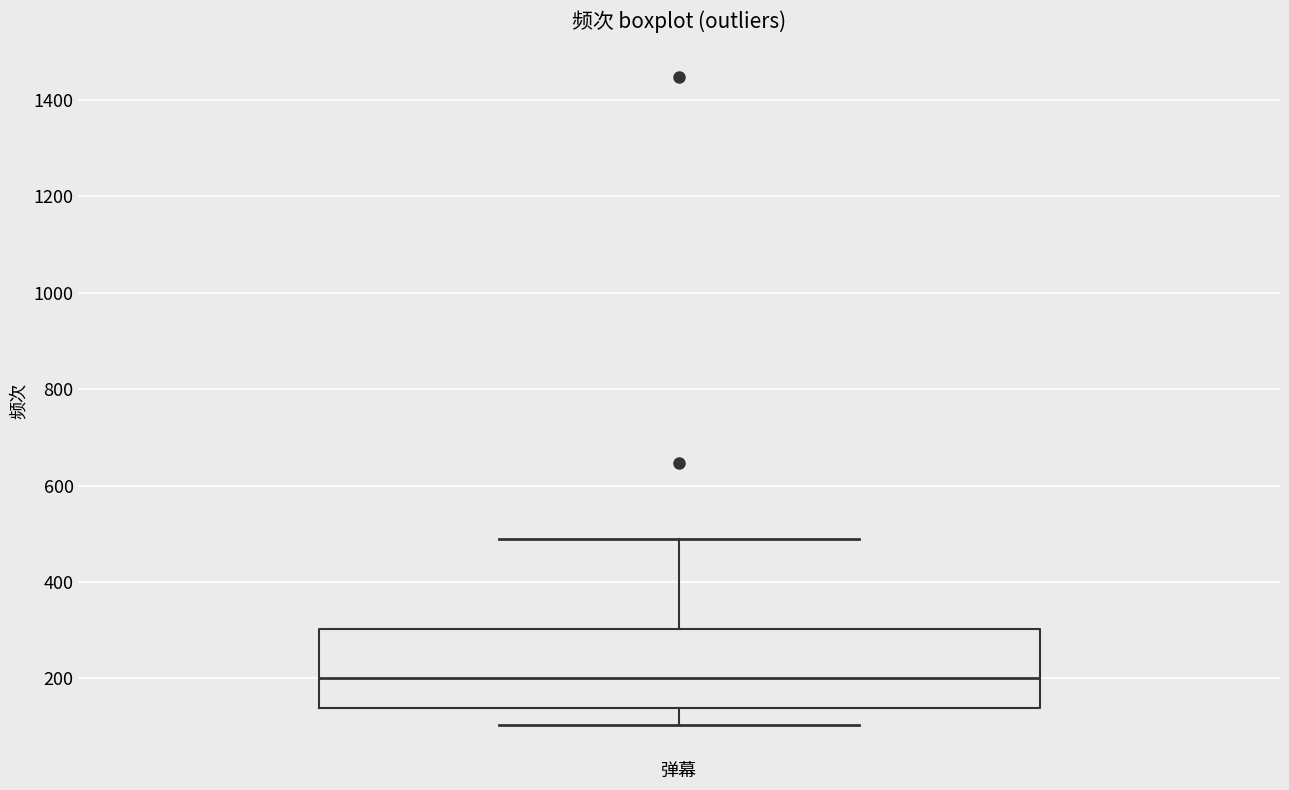

Read this box plot against the y-axis: the position of the median line, the range covered by the box, and the ends of both whiskers. The values are not printed on the chart, so give them approximately, as read against the axis.

median 200, box 140 to 300, whiskers 100 to 500